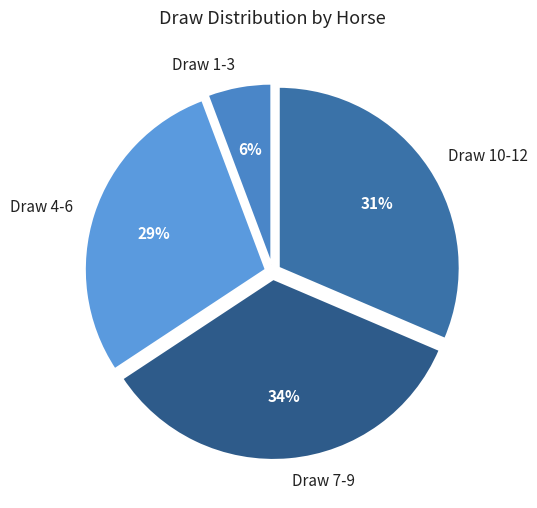

What percentage is the Draw 7-9 slice, to the nearest percent?

34%